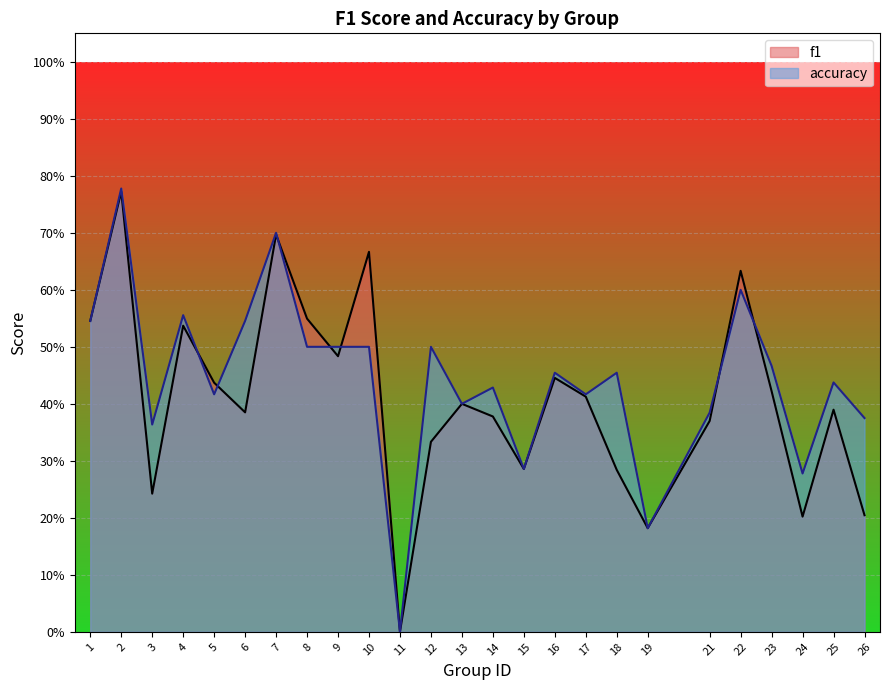

Count the f1 values in the range 0 to 1.

25